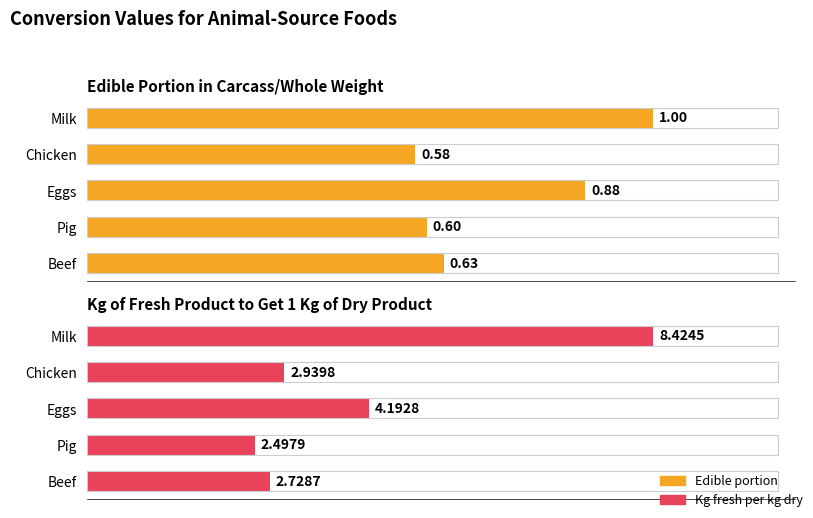

What are all the series names shown in the legend?

Edible portion, Kg fresh per kg dry